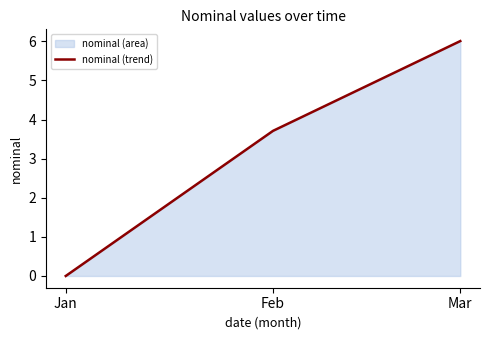

Is it true that the value at Mar is 7.8?

False